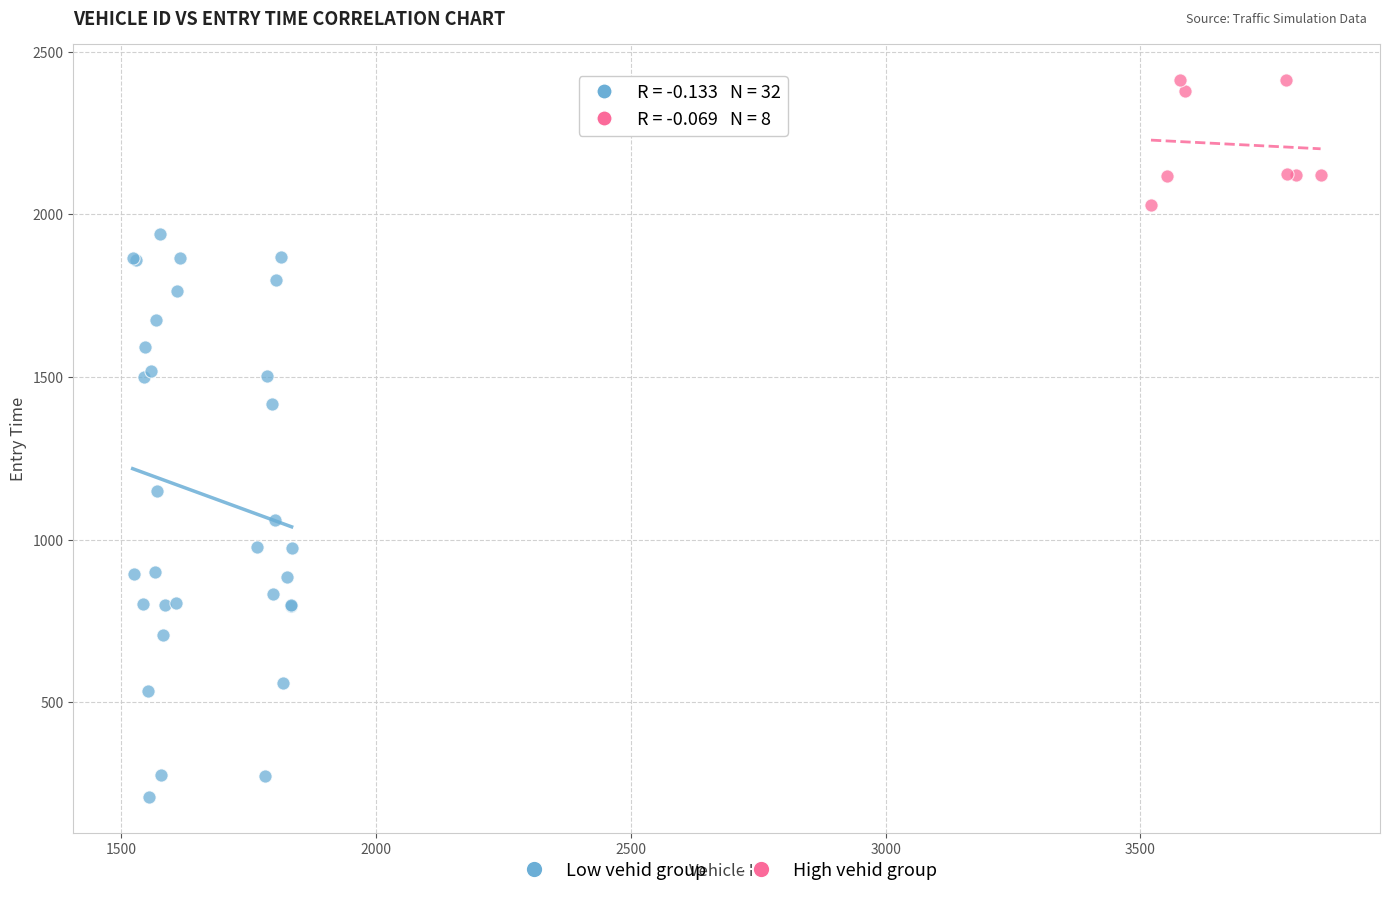

Which series contains the highest Y value?

High vehid group